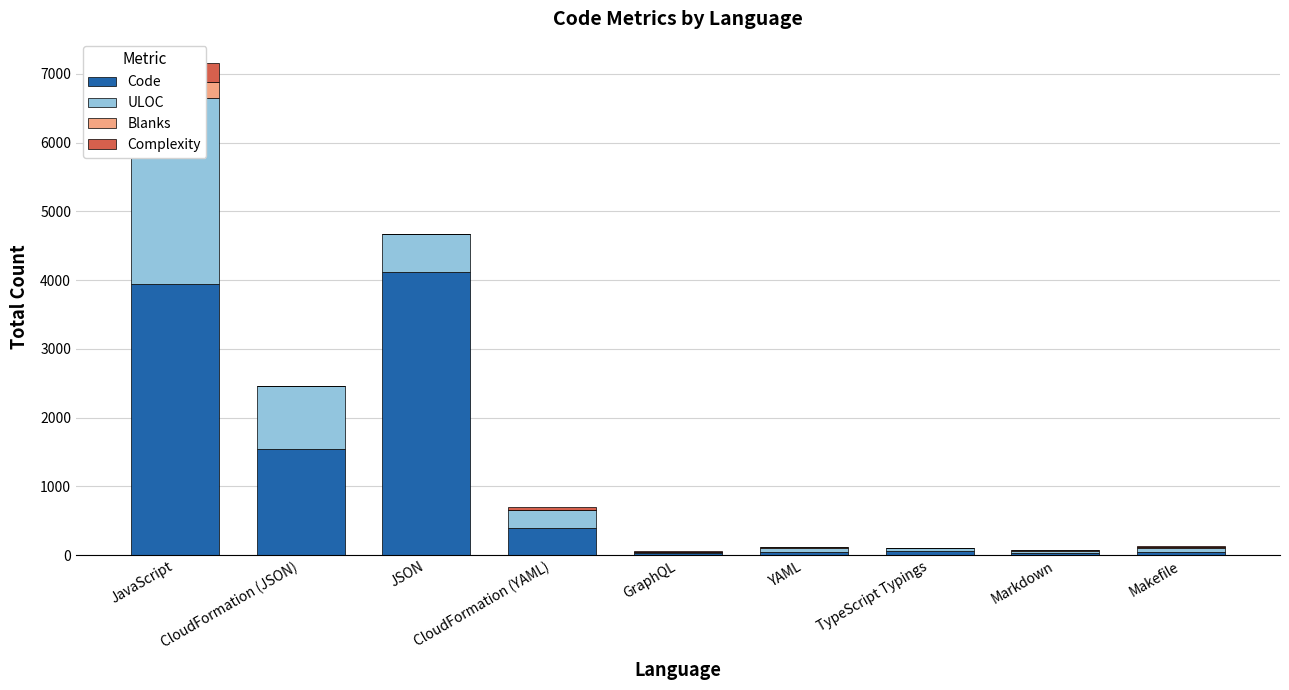

What position from the left is JavaScript?

1